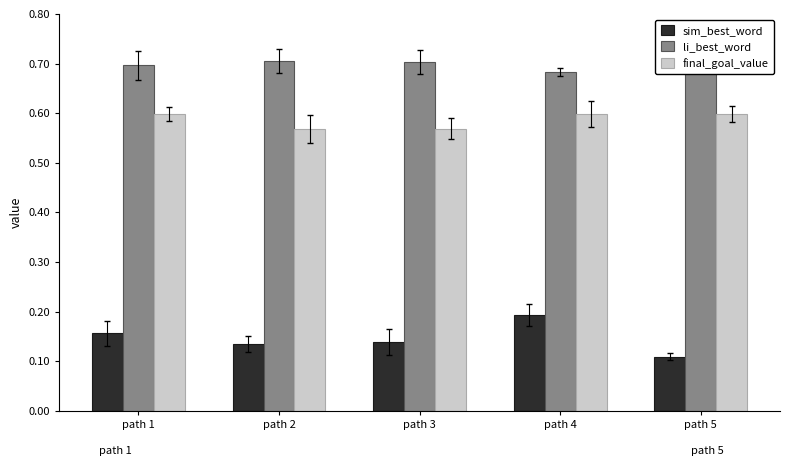

What is the sum of the li_best_word values at path 5 and path 4?

1.4